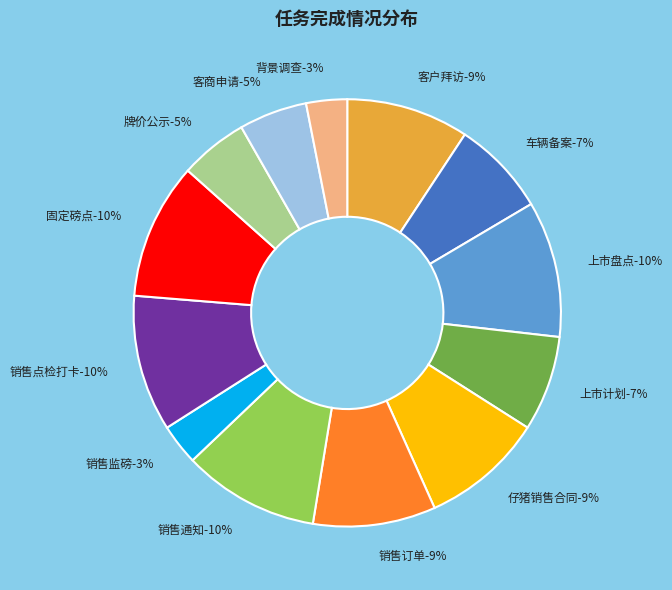

To the nearest percent, what percentage of the pie is 上市盘点?

10%